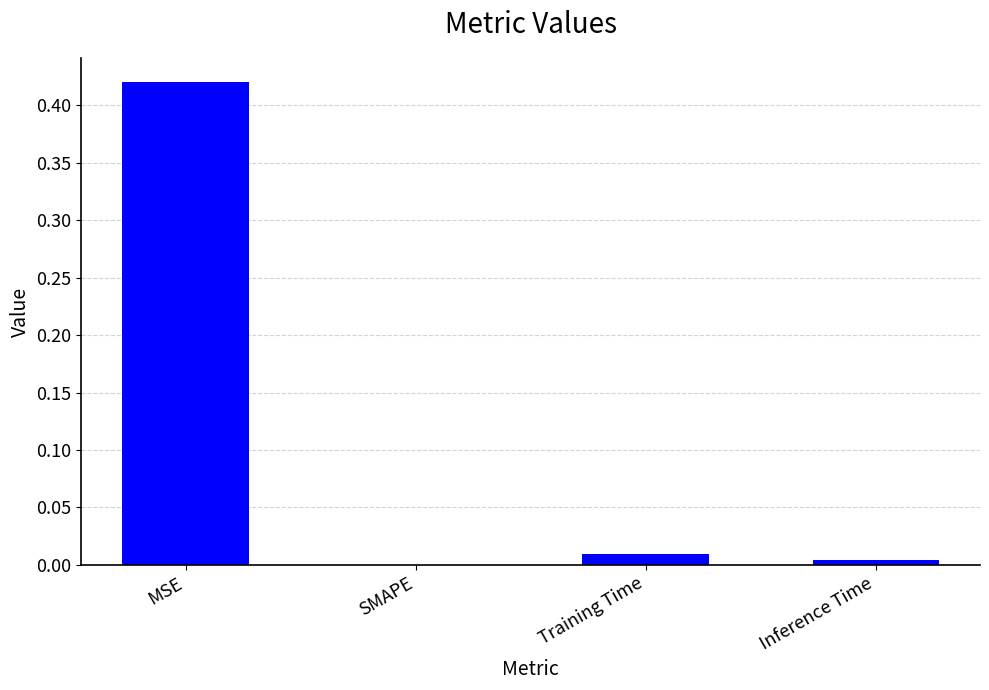

The chart shows a value of 0.0 at Training Time. True or false?

True